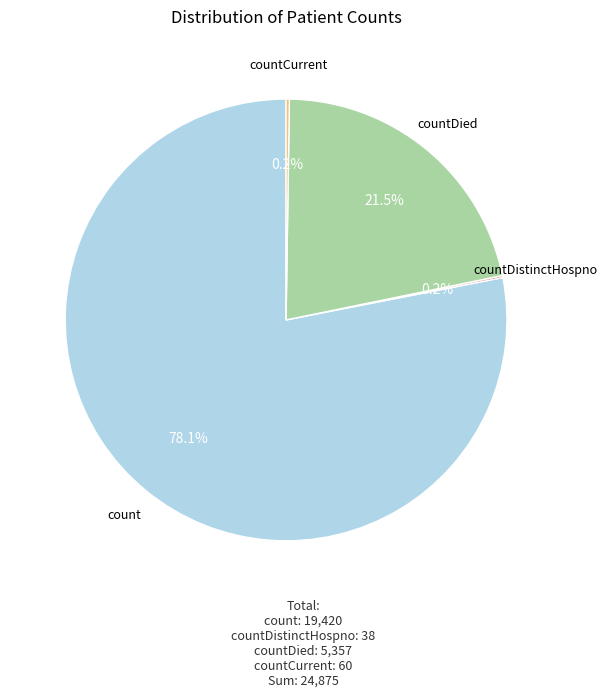

Is there a majority slice in this chart?

Yes